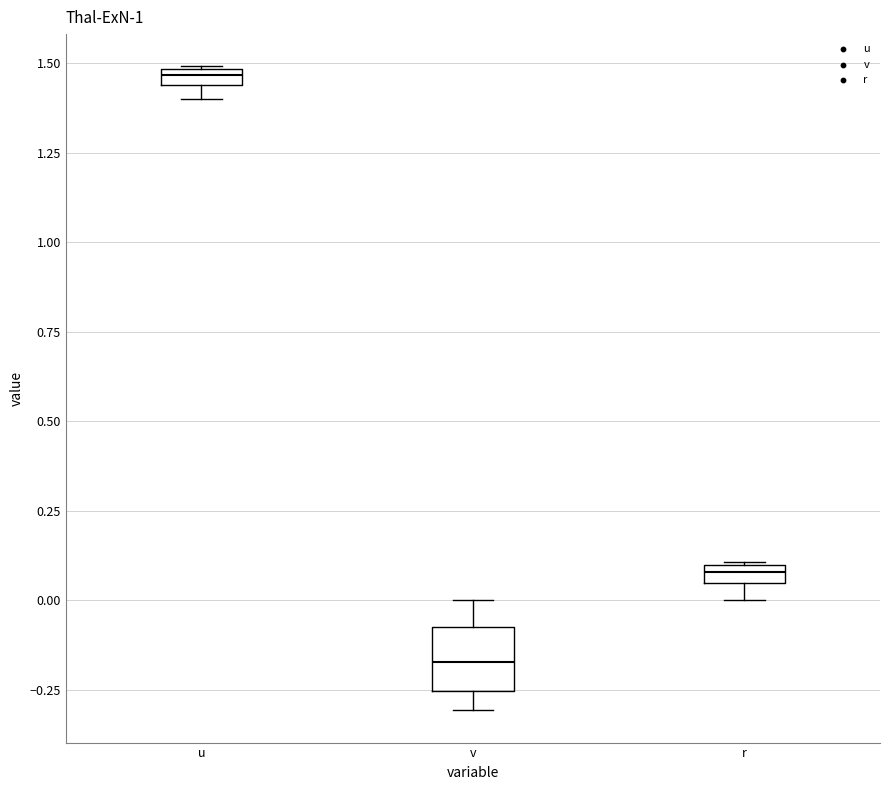

Comparing the boxes themselves (not the whiskers), which one is the tallest?

v